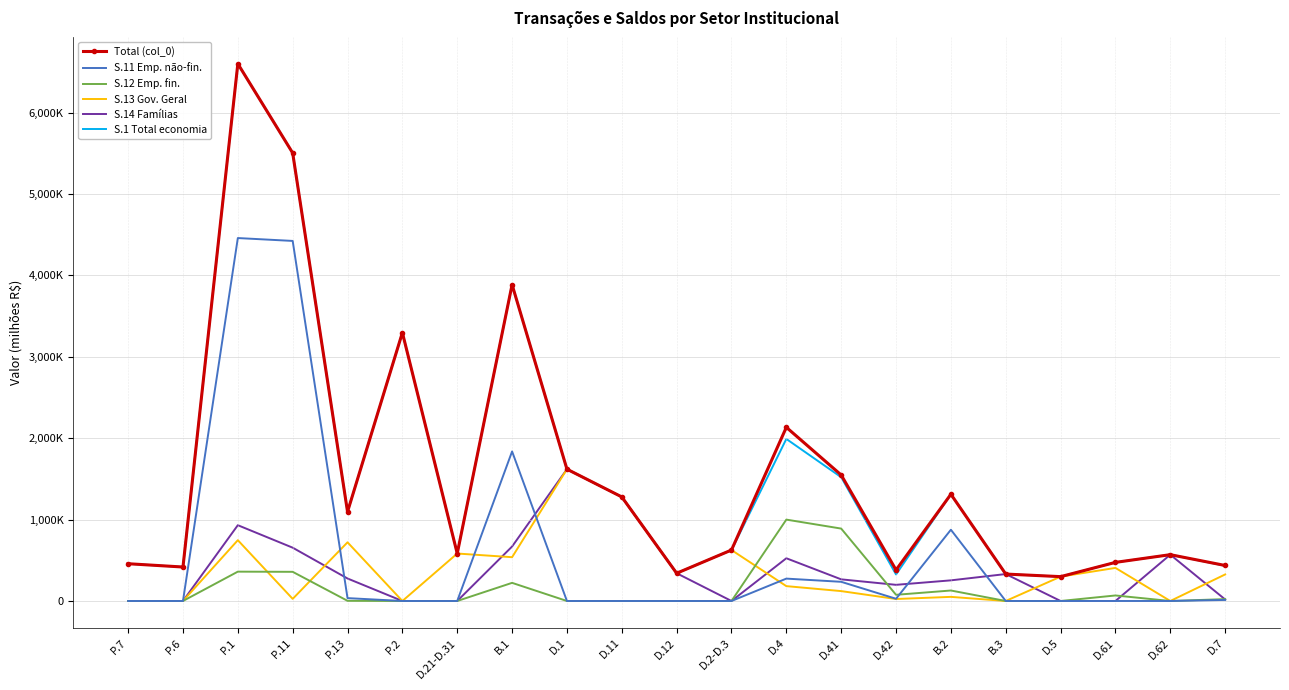

At which category does S.14 Famílias reach its first local peak?

P.1